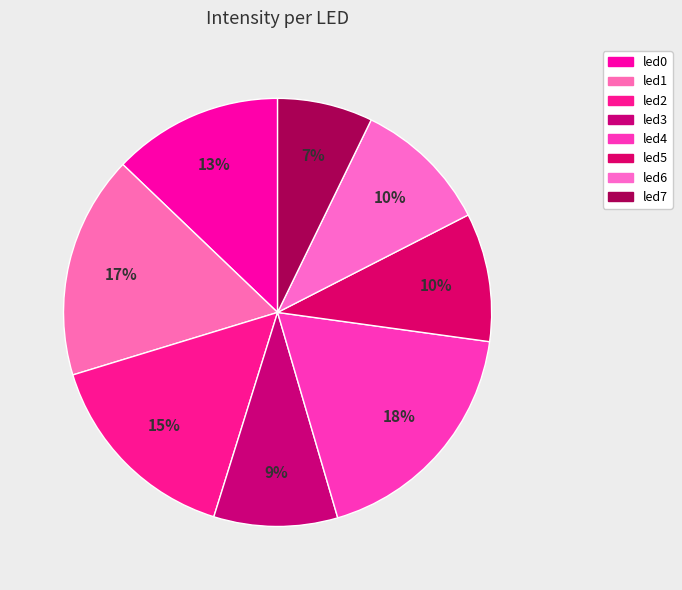

What percentage do led5 and led6 together represent?

20.0%